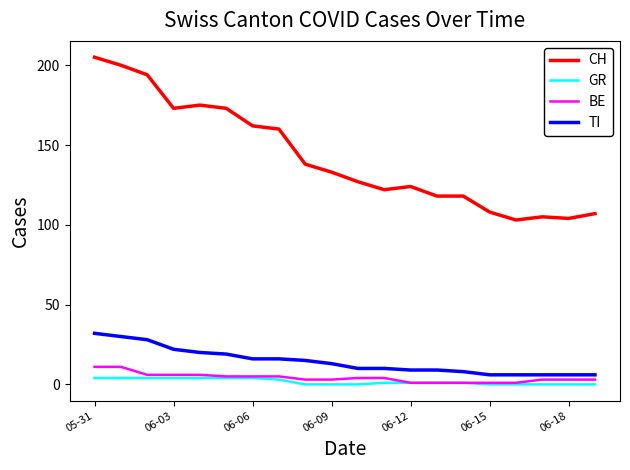

True or false: TI and CH intersect in this chart.

False